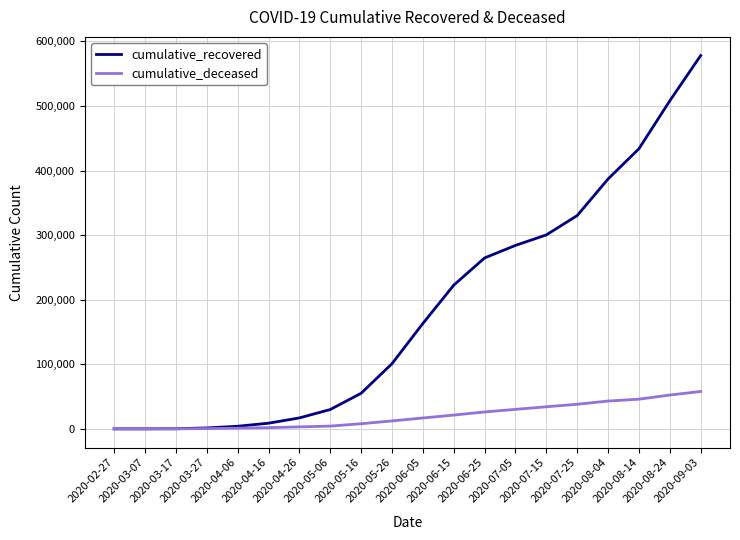

What is the maximum value shown in the chart?

578155